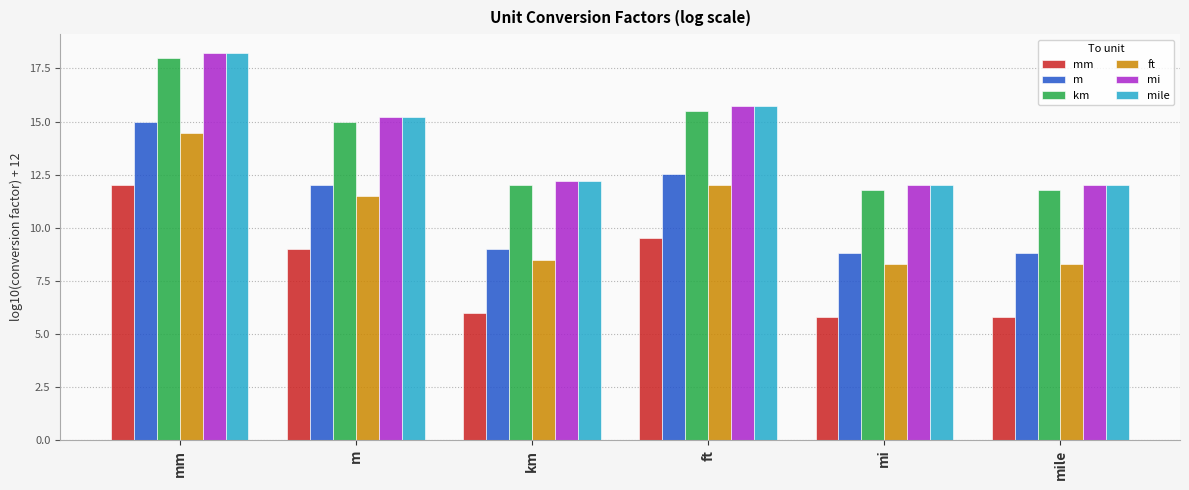

How many series are shown in this chart?

6